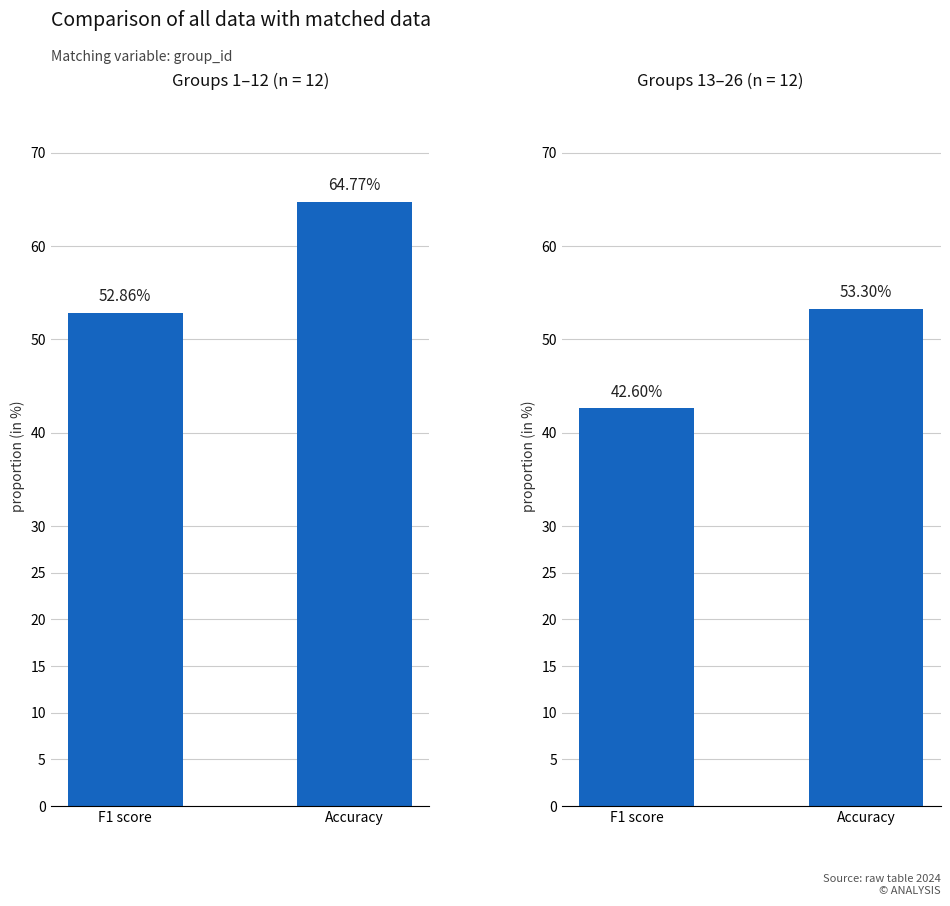

What is the total value across all series at Accuracy?

118.1